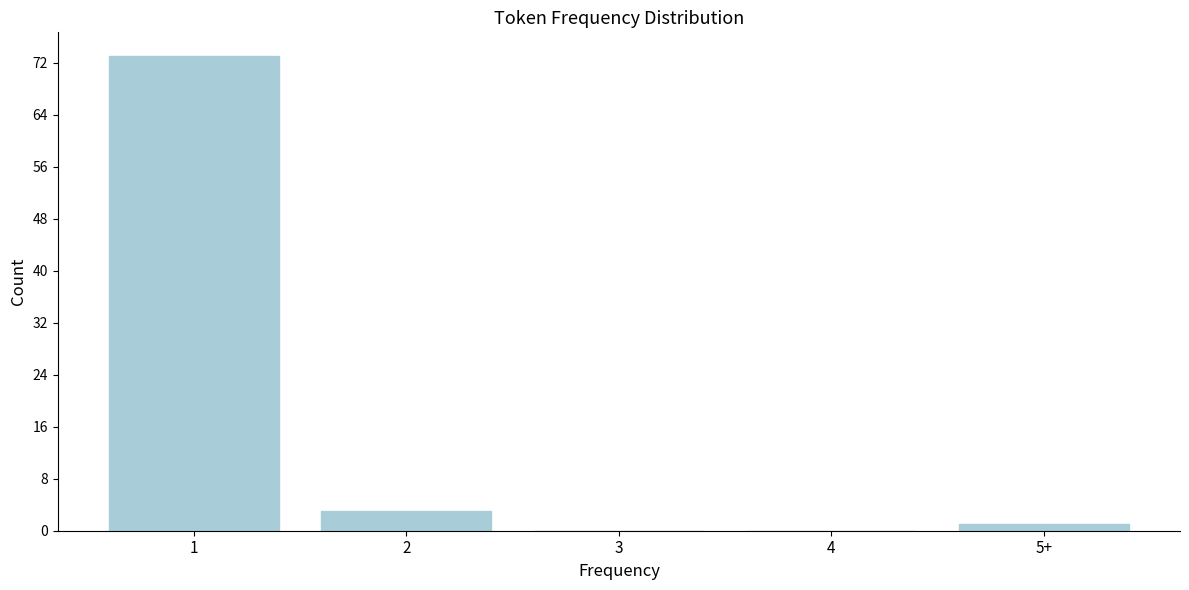

Reading left to right, what are all the values shown in this chart?

1=73	2=3	3=0	4=0	5+=1